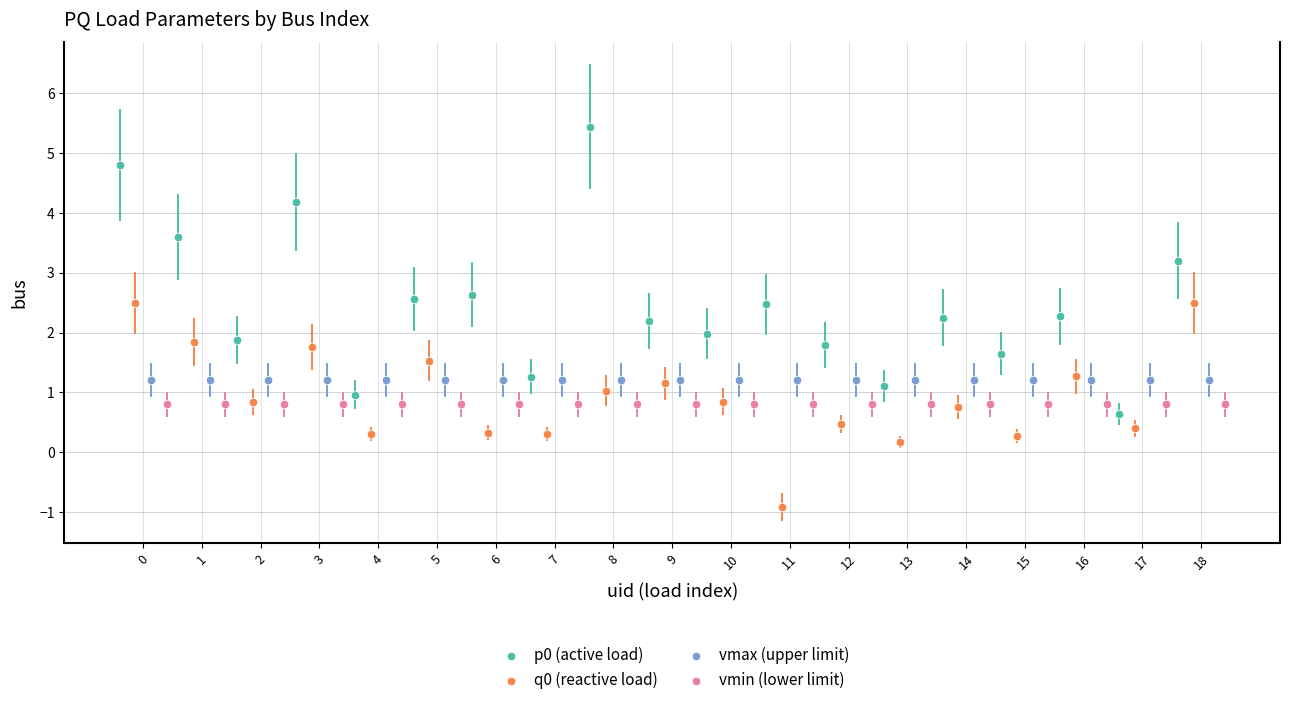

Which series reaches the minimum Y coordinate?

q0 (reactive load)